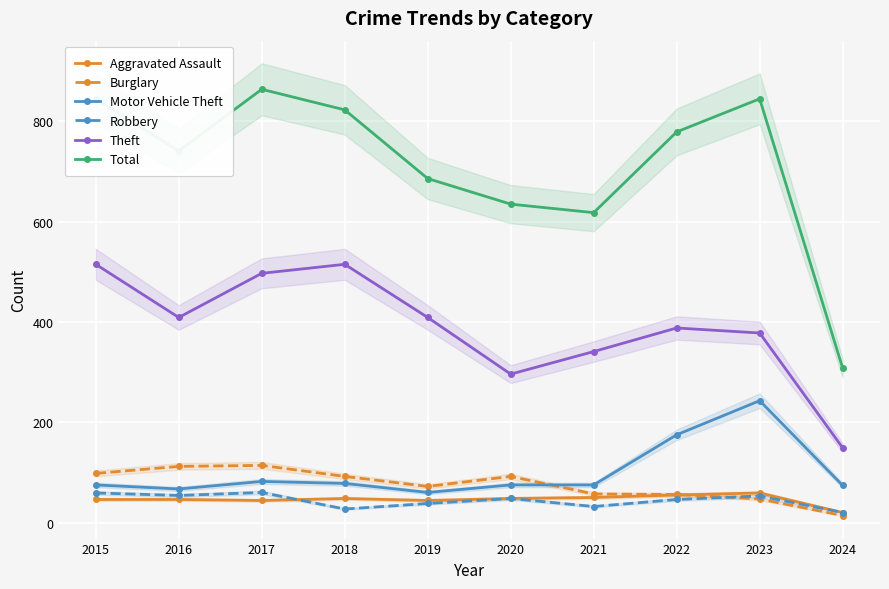

Reading left to right, list all the values displayed in this chart.

Aggravated Assault: 2015=46	2016=46	2017=44	2018=48	2019=44	2020=48	2021=50	2022=55	2023=59	2024=20
Burglary: 2015=98	2016=112	2017=114	2018=92	2019=72	2020=92	2021=57	2022=56	2023=47	2024=14
Motor Vehicle Theft: 2015=75	2016=67	2017=82	2018=78	2019=60	2020=75	2021=75	2022=175	2023=243	2024=74
Robbery: 2015=59	2016=54	2017=60	2018=27	2019=38	2020=48	2021=32	2022=46	2023=53	2024=20
Theft: 2015=515	2016=409	2017=497	2018=515	2019=409	2020=296	2021=341	2022=388	2023=378	2024=149
Total: 2015=845	2016=741	2017=864	2018=823	2019=686	2020=635	2021=618	2022=779	2023=845	2024=308